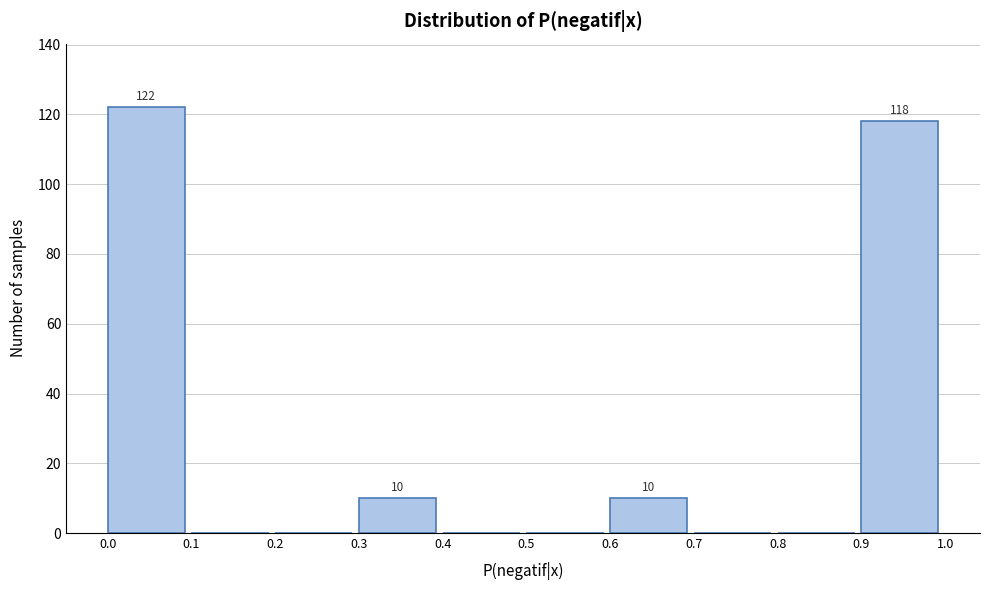

Over which range of the x-axis is the bar tallest?

0.0 to 0.1